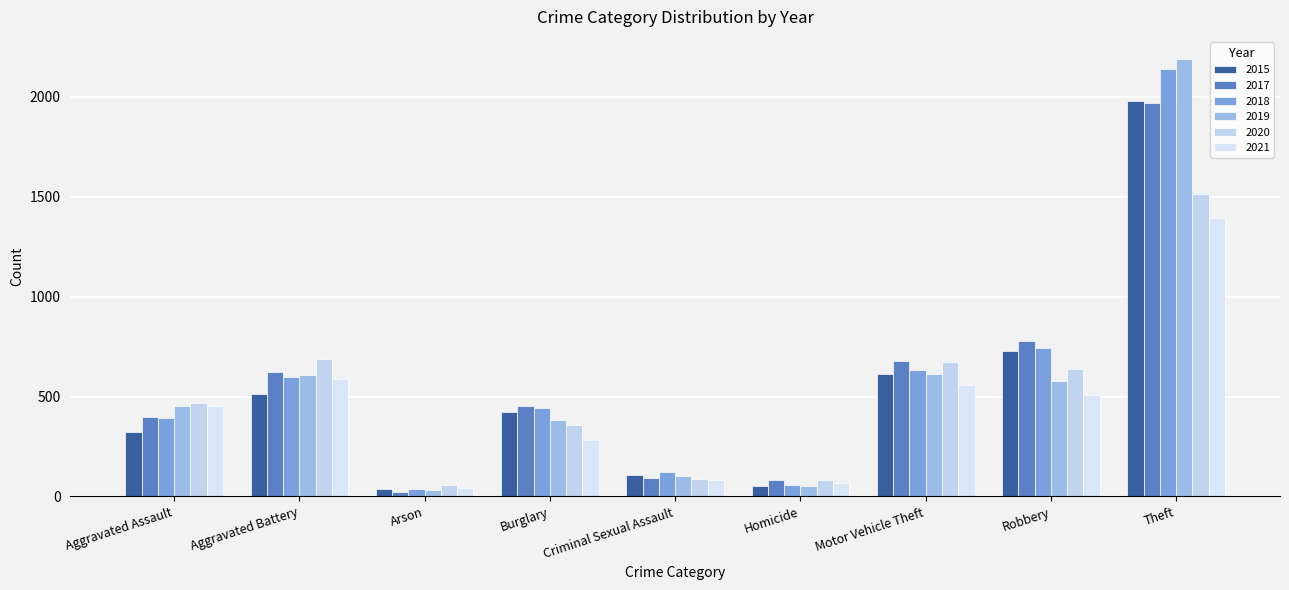

At which category is the sum across all series the highest?

Theft